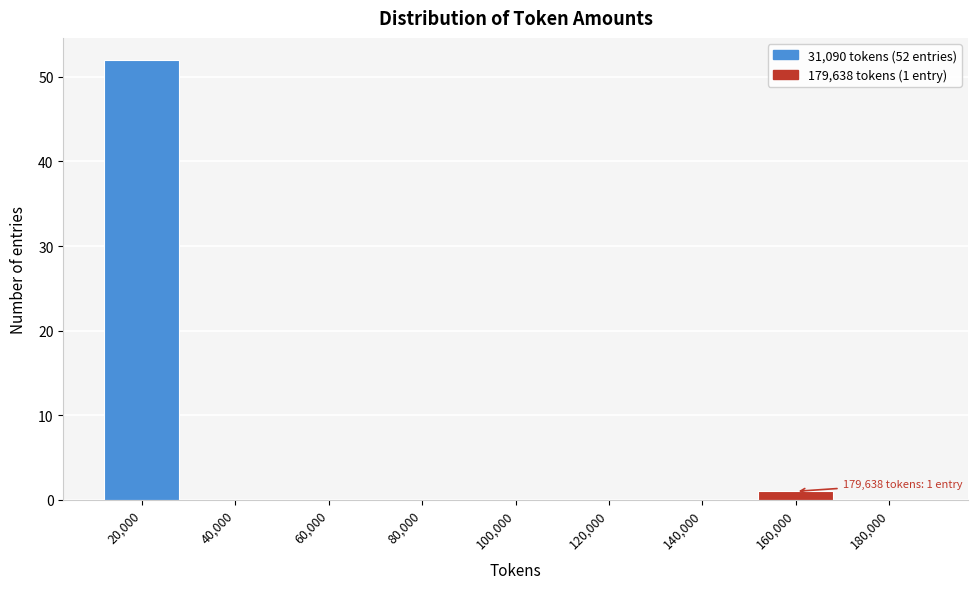

Reading right to left, what are all the values shown in this chart?

180,000=0	160,000=1	140,000=0	120,000=0	100,000=0	80,000=0	60,000=0	40,000=0	20,000=52